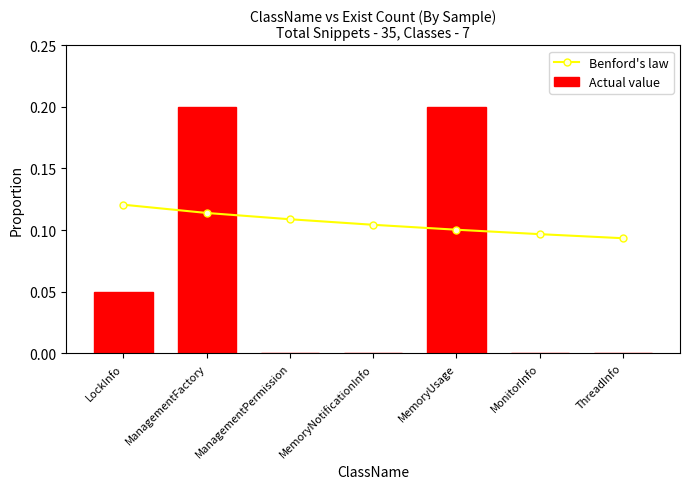

Which category has the highest value in the Actual value series?

ManagementFactory